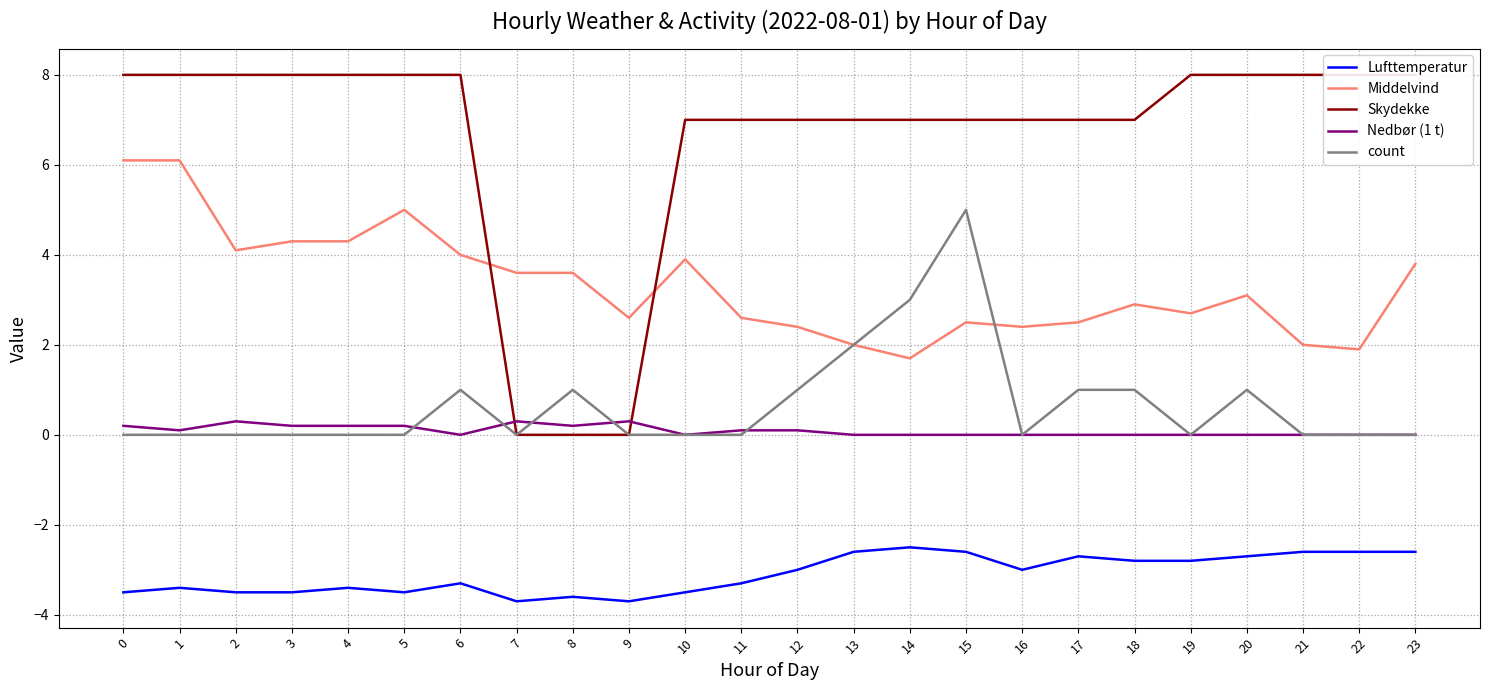

What is the difference between the second highest and second lowest values in the Lufttemperatur series?

1.1